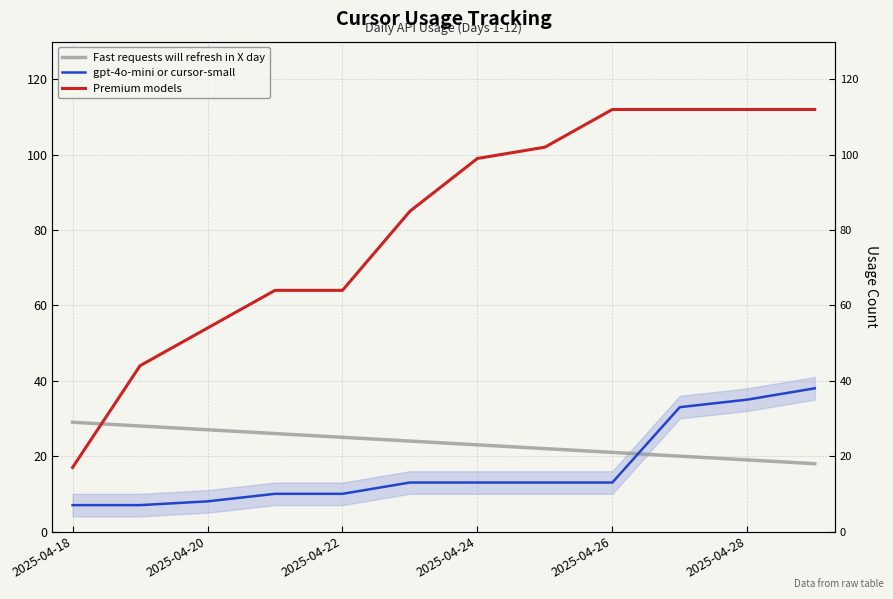

At which category does the chart reach its minimum across all series?

2025-04-18